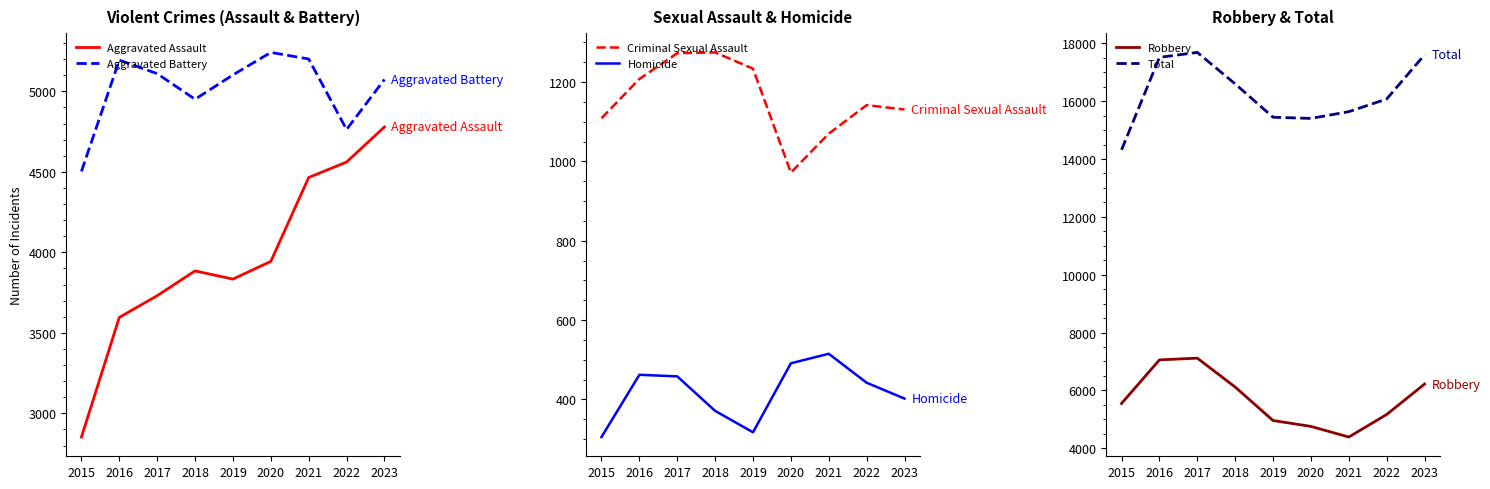

Reading left to right, what are all the values shown in this chart?

Aggravated Assault: 2015=2853	2016=3596	2017=3731	2018=3885	2019=3834	2020=3944	2021=4465	2022=4561	2023=4779
Aggravated Battery: 2015=4503	2016=5194	2017=5110	2018=4951	2019=5102	2020=5242	2021=5201	2022=4763	2023=5074
Criminal Sexual Assault: 2015=1109	2016=1208	2017=1273	2018=1275	2019=1234	2020=972	2021=1070	2022=1142	2023=1131
Homicide: 2015=305	2016=462	2017=458	2018=371	2019=317	2020=491	2021=515	2022=442	2023=402
Robbery: 2015=5548	2016=7054	2017=7114	2018=6114	2019=4957	2020=4754	2021=4386	2022=5167	2023=6218
Total: 2015=14318	2016=17514	2017=17686	2018=16596	2019=15444	2020=15403	2021=15637	2022=16075	2023=17604